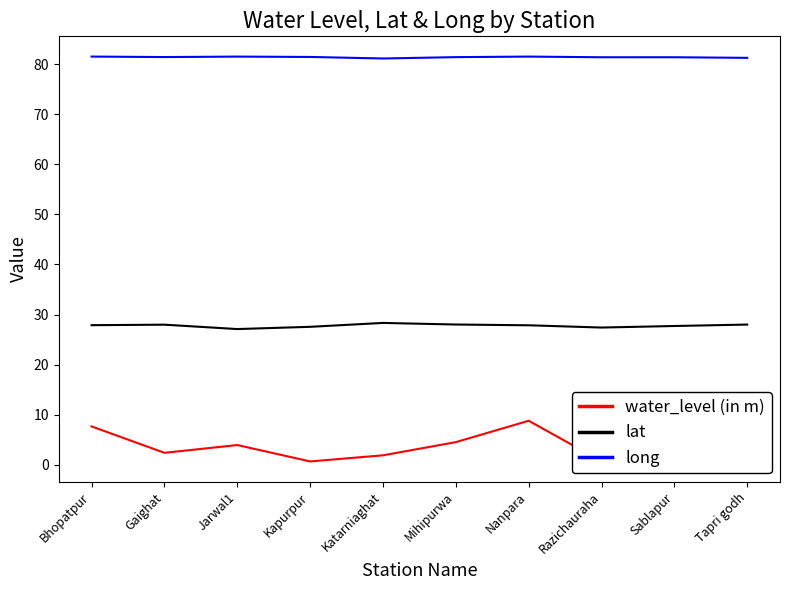

Rank the series by their maximum value, from lowest to highest.

water_level (in m), lat, long